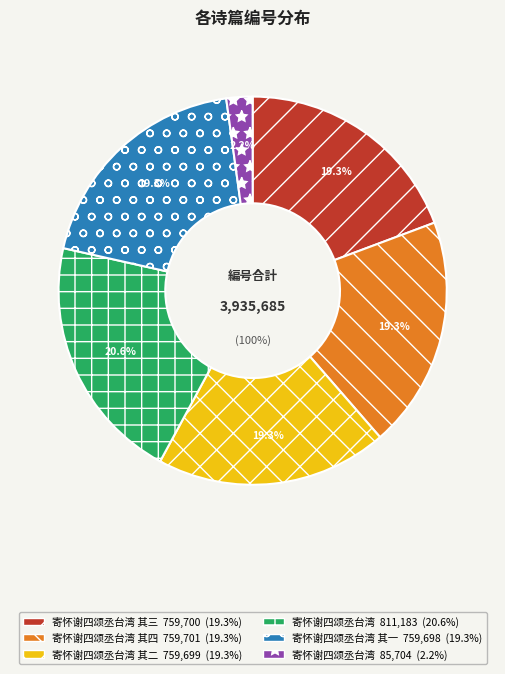

Count the number of slices in the pie.

6